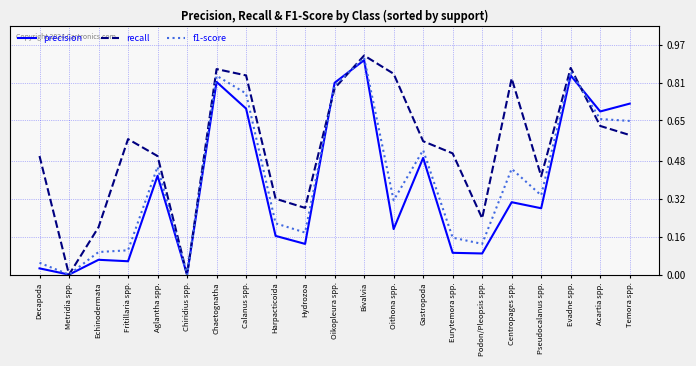

True or false: precision and f1-score intersect in this chart.

True